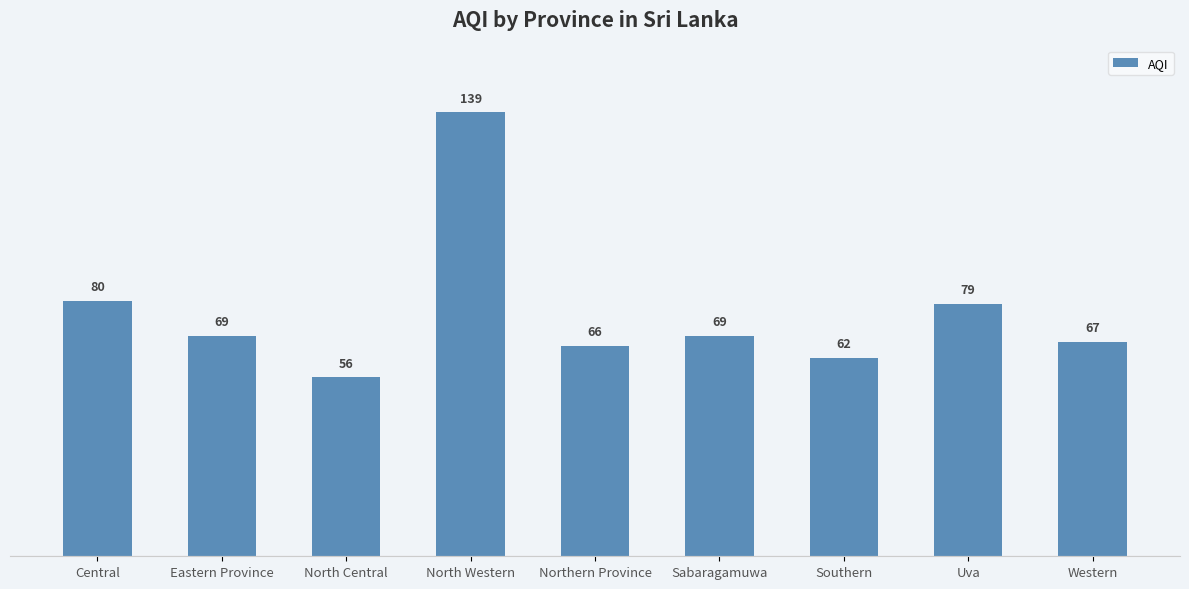

At which label does the data first exceed 69?

Central